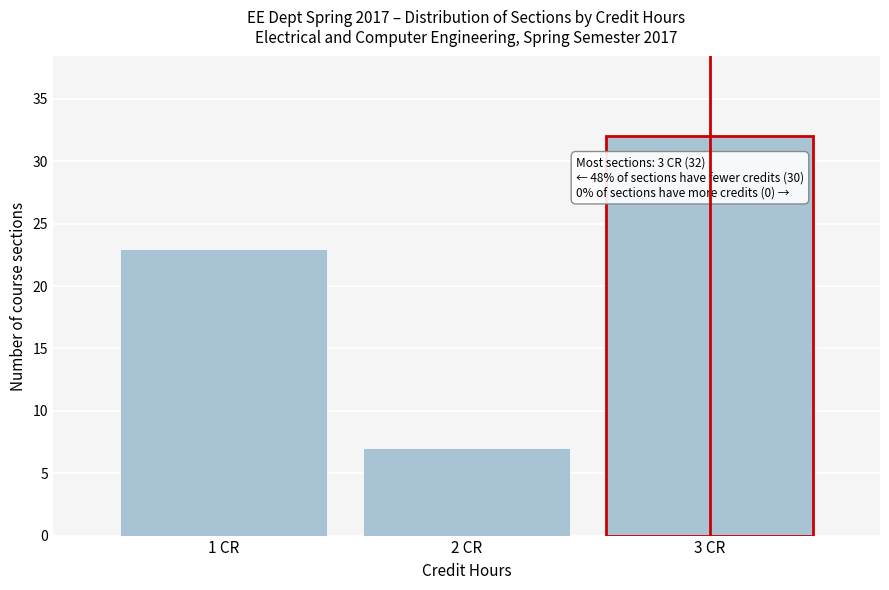

Which range on the x-axis has the tallest bar?

2.5 to 3.5